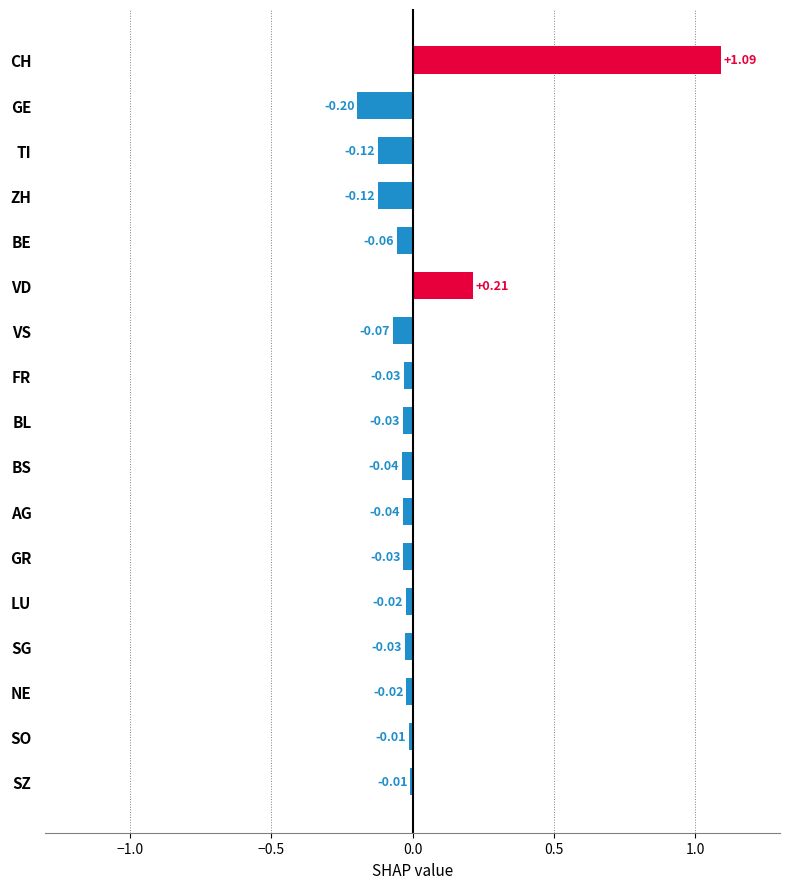

Which category has the highest value across all series?

CH